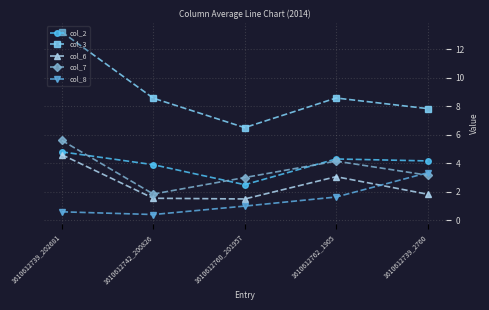

What is the maximum value shown in the chart?

13.2